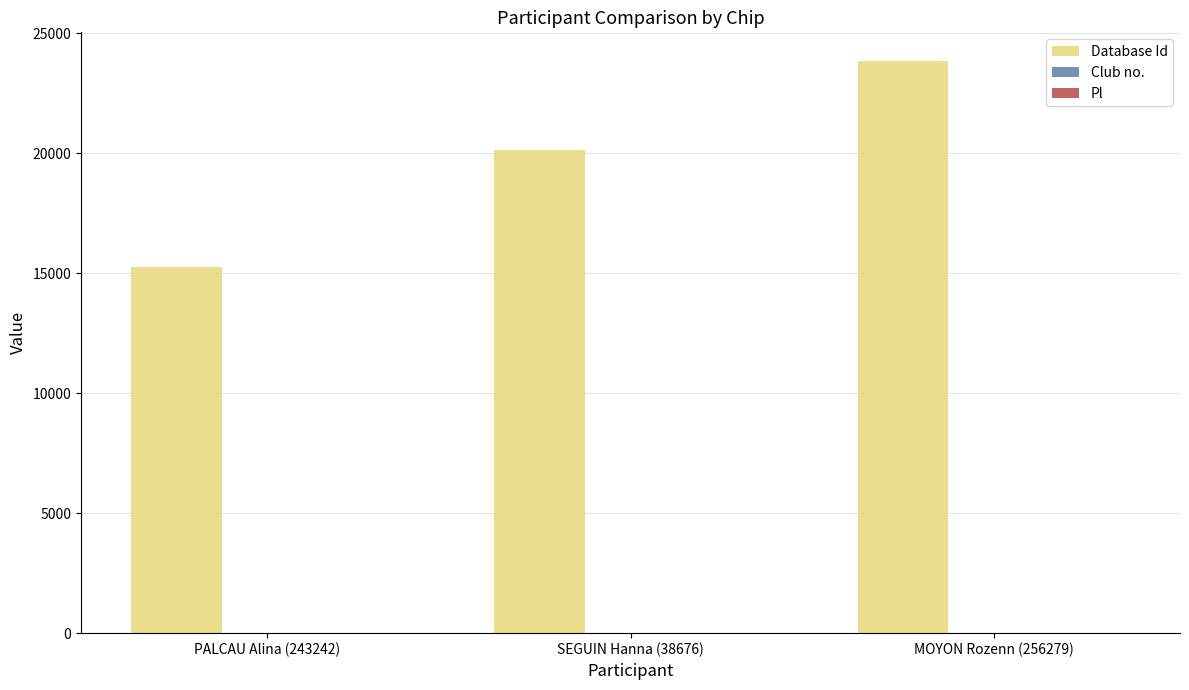

True or false: Database Id has a value of 13009 at MOYON Rozenn (256279).

False